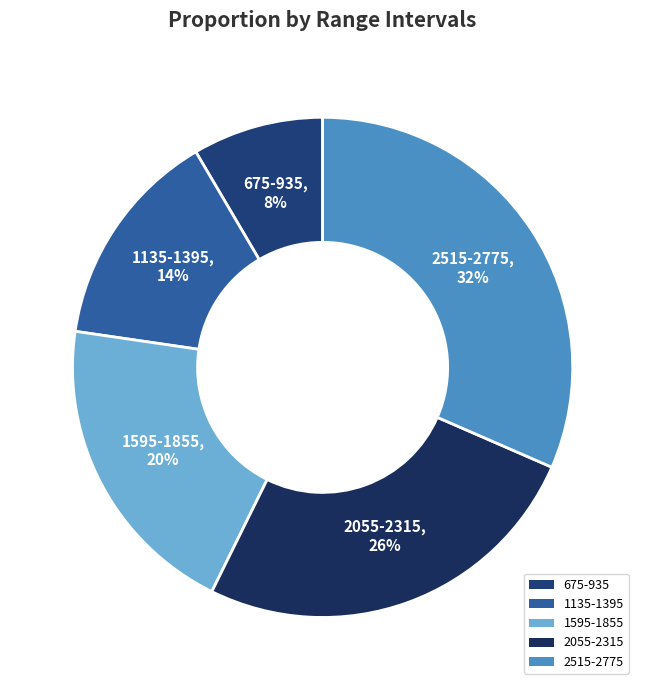

Does any single category account for the majority?

No